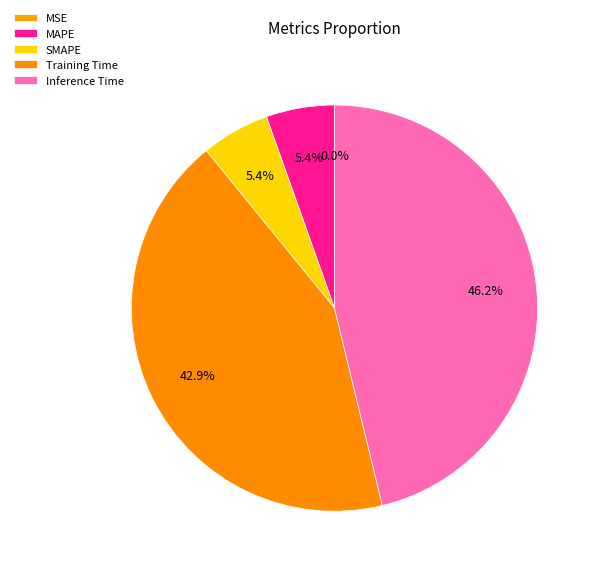

To the nearest percent, what percentage of the pie is Training Time?

43%